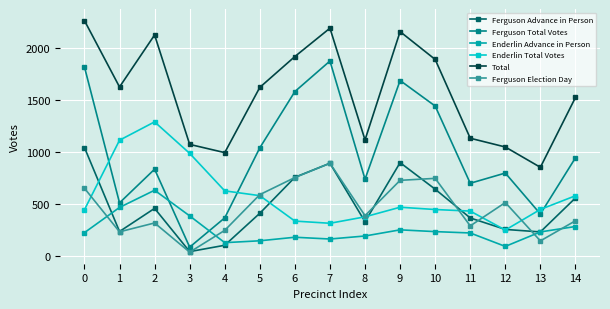

Which category has the lowest value across all series?

3